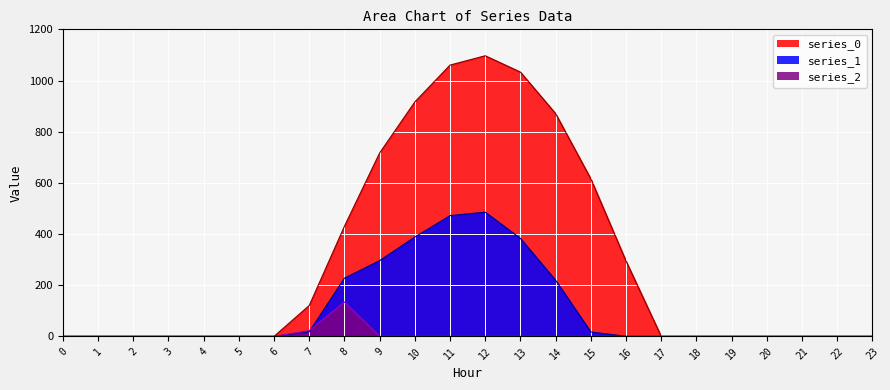

The value of series_0 at 9 is 1102.4. True or false?

False